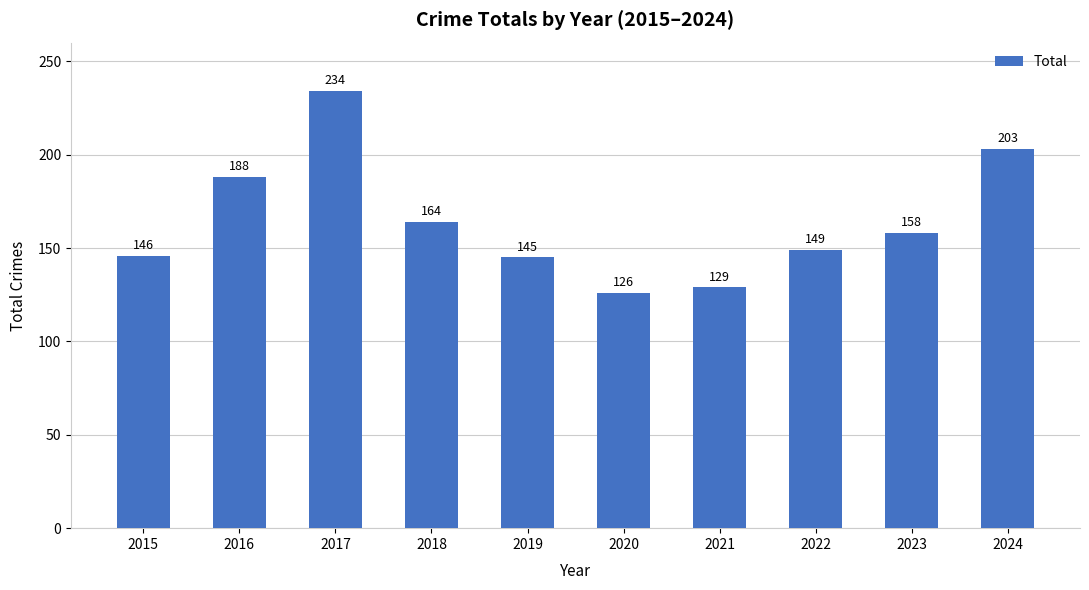

Is it true that the value at 2016 is 188?

True